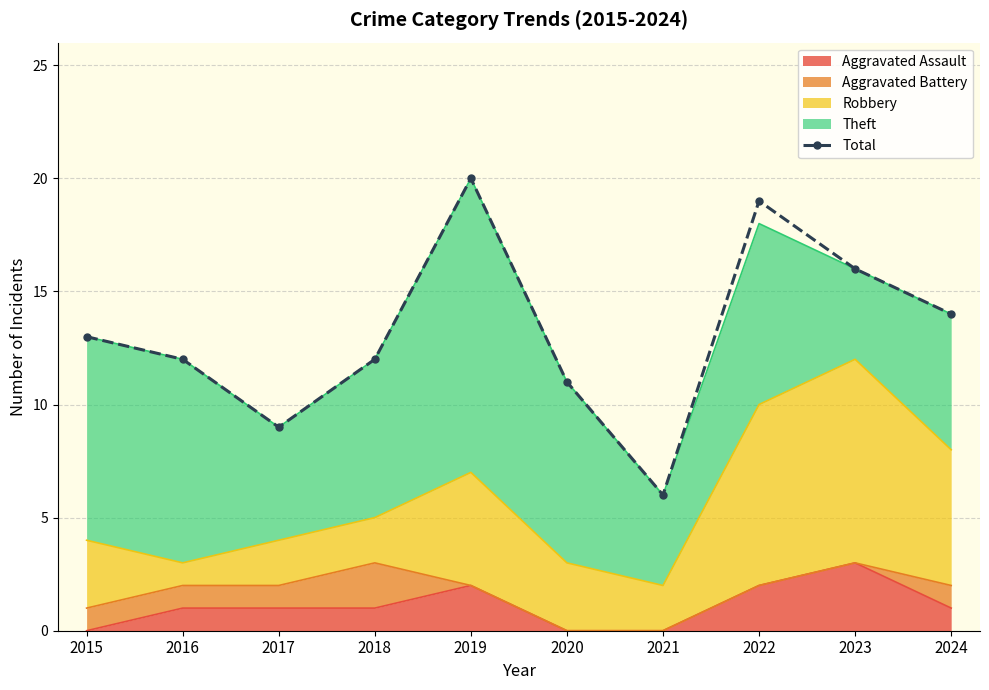

What is the smallest value displayed?

6